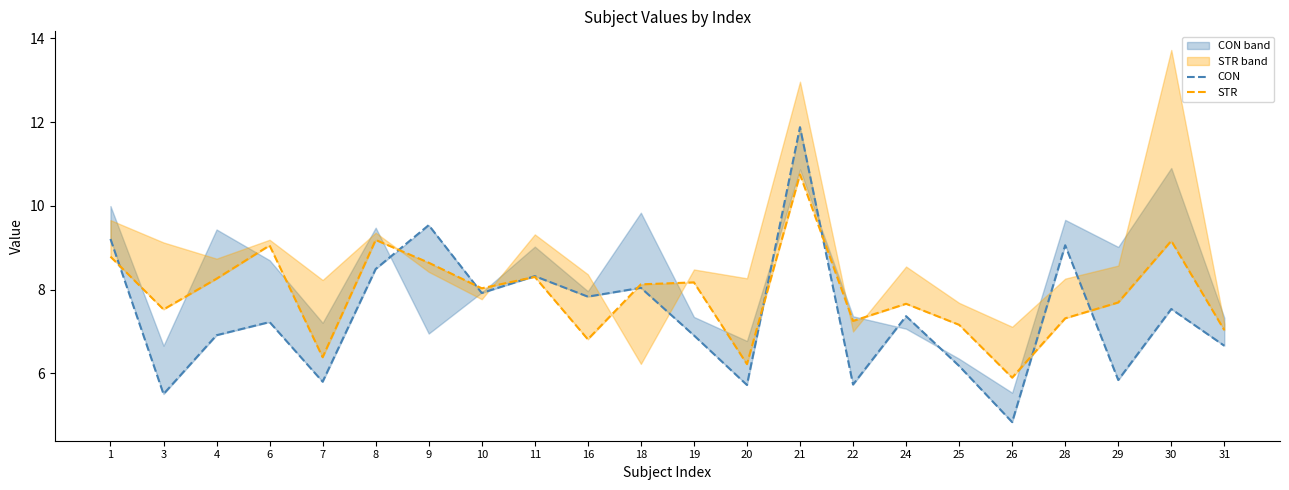

In STR, how many points are lower than both neighbors (excluding endpoints)?

7